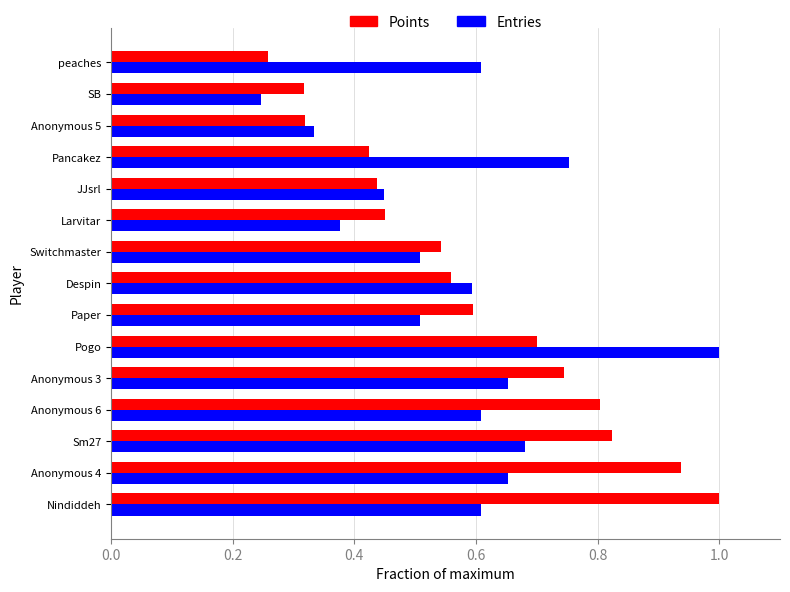

Is it true that Entries equals 0.2 at Larvitar?

False